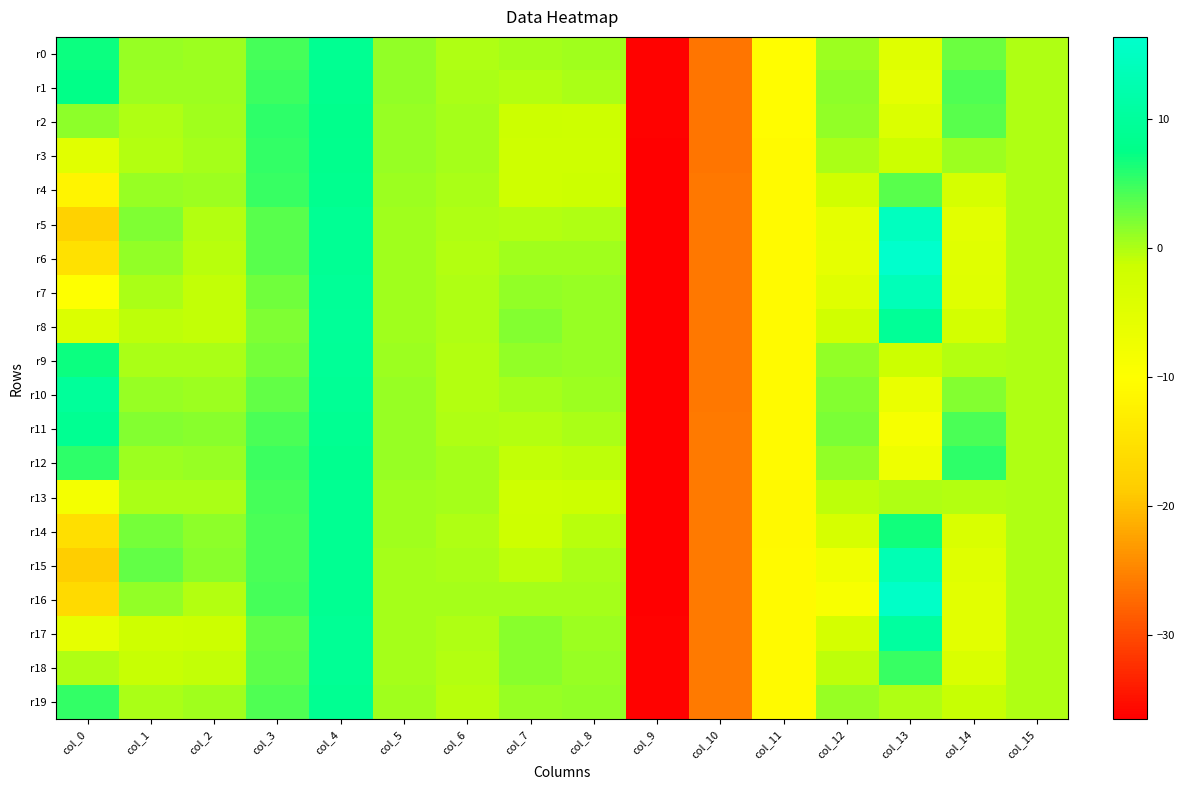

What is the total value across all series at col_13?

69.2